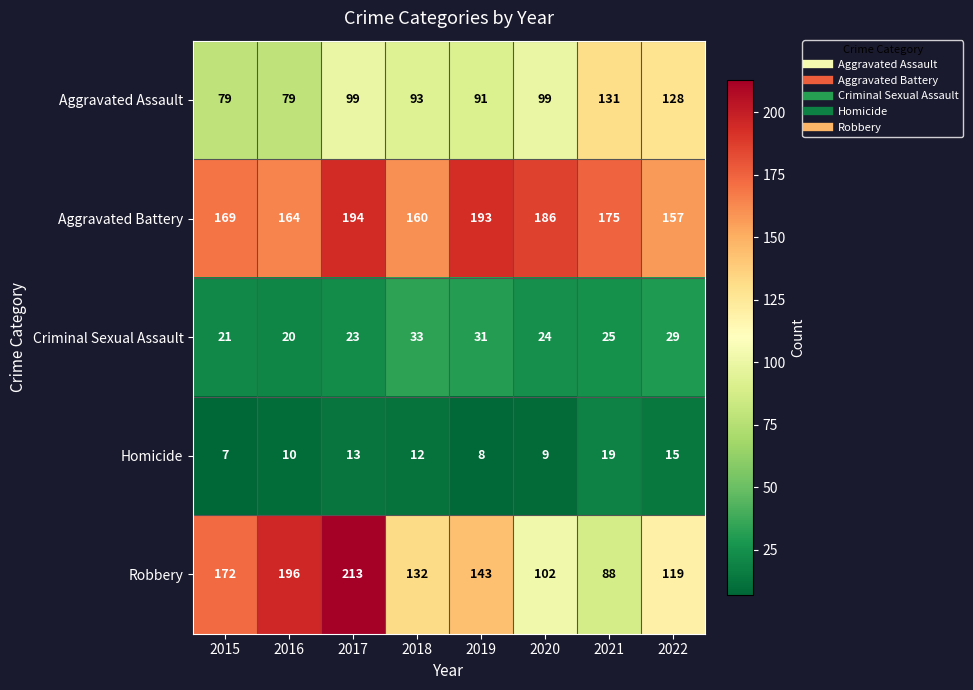

The Aggravated Assault series shows 79 at 2015. True or false?

True